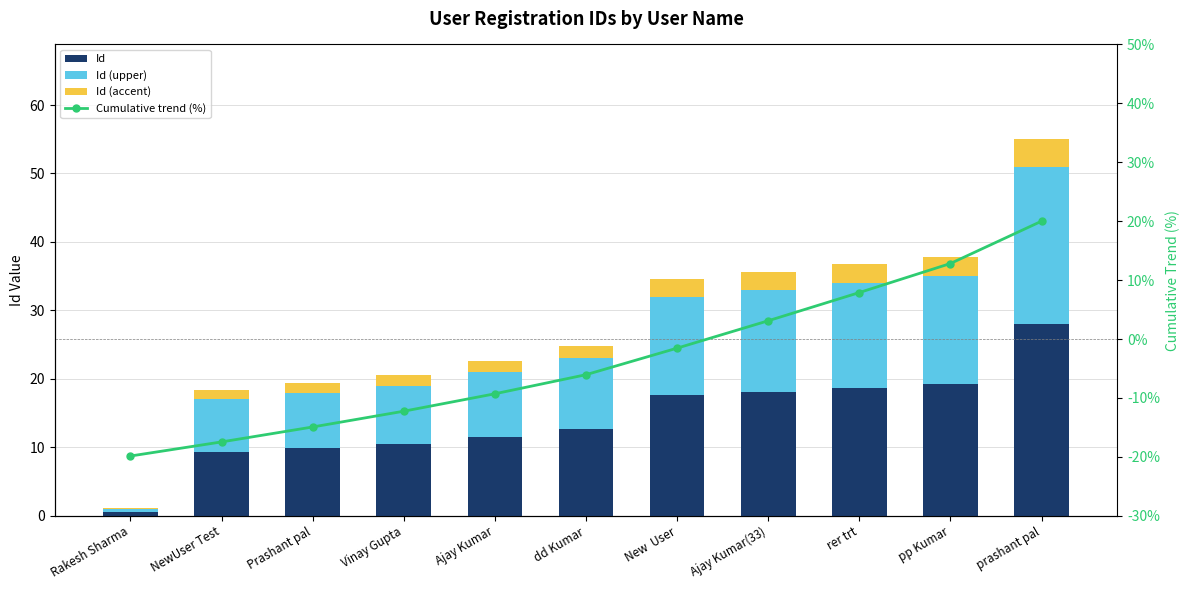

What is the sum of the Id (accent) values at prashant pal and Vinay Gupta?

5.6